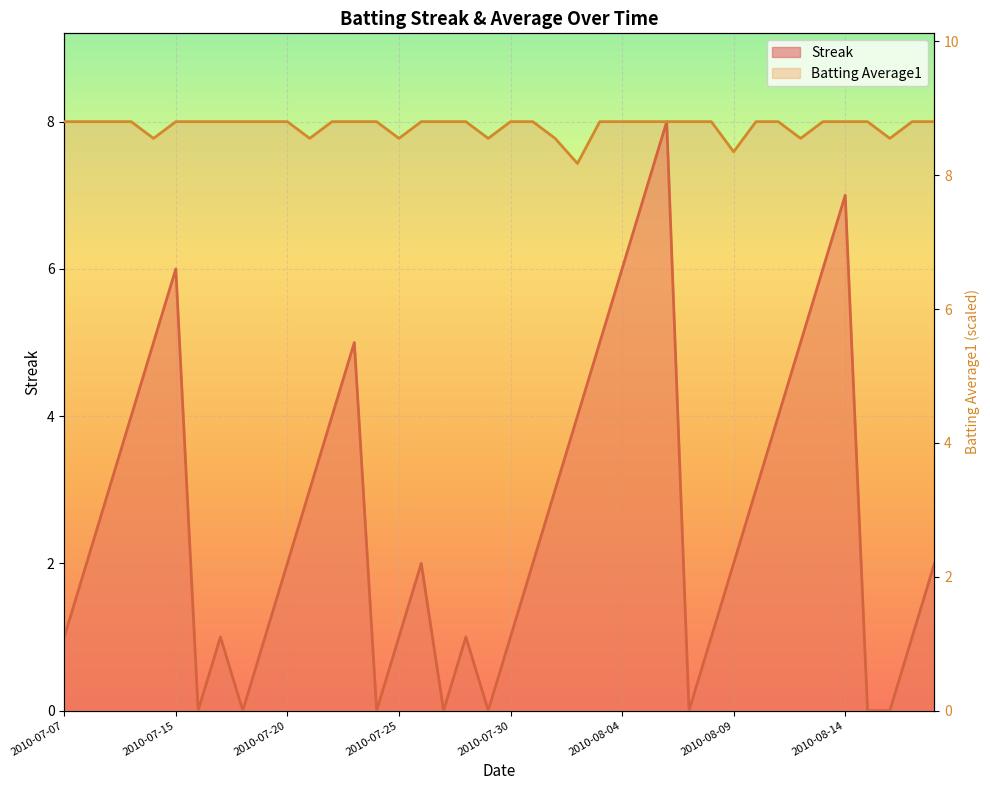

True or false: Streak and Batting Average1 cross at least once.

False